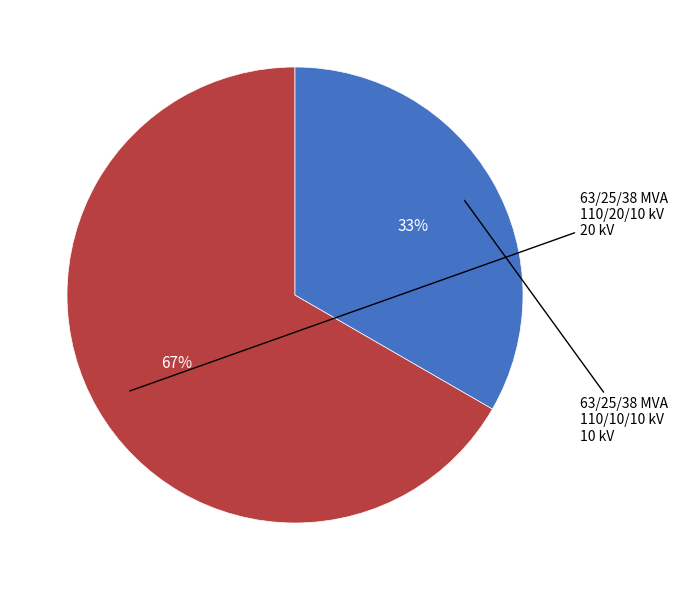

To the nearest percent, what is the average slice percentage?

50%